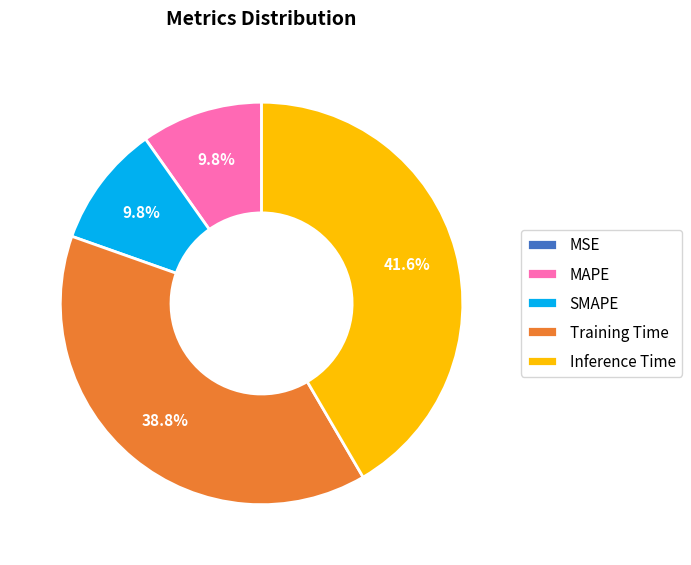

What is the largest slice in the pie chart?

Inference Time